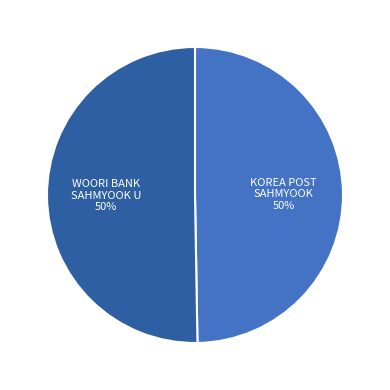

To the nearest percent, what is the average slice percentage?

50%